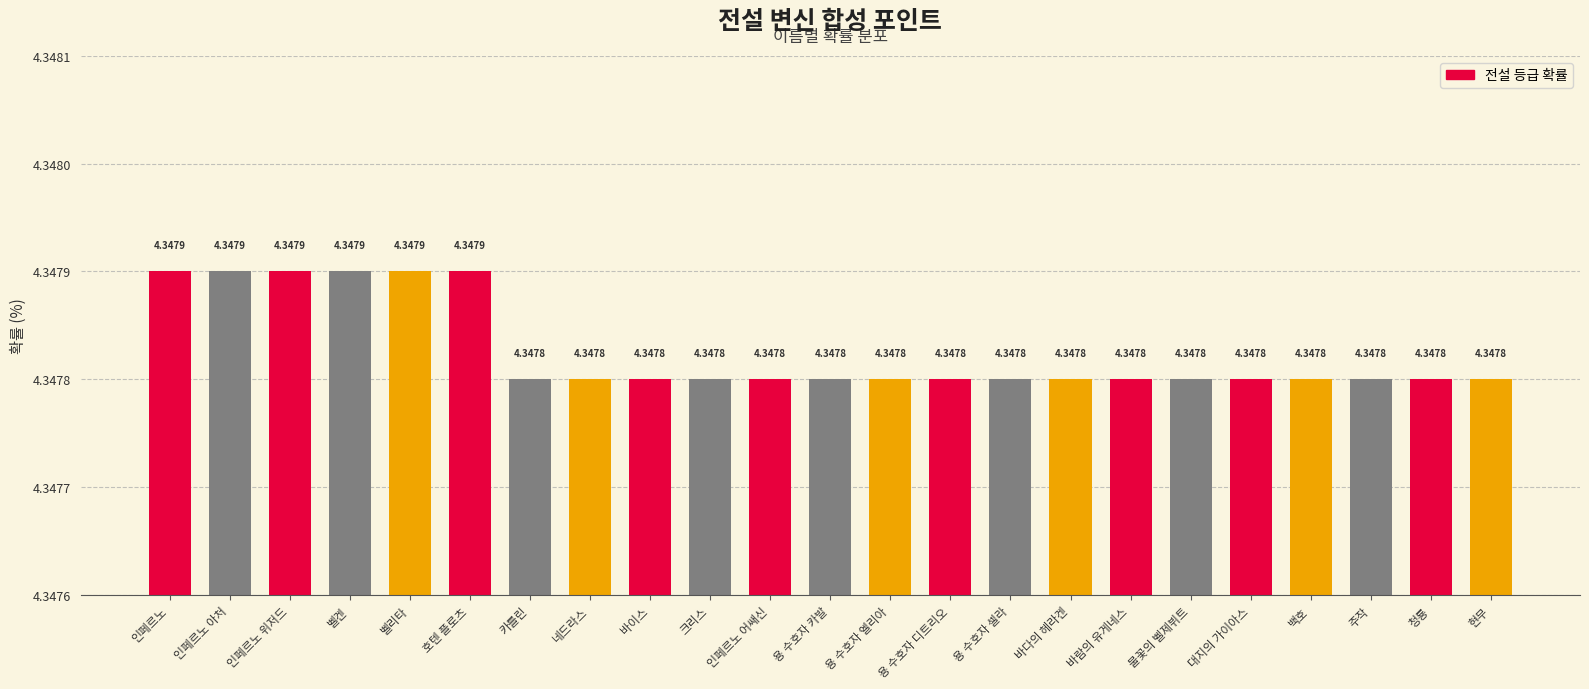

What is the label of the 17th bar from the right?

카를린